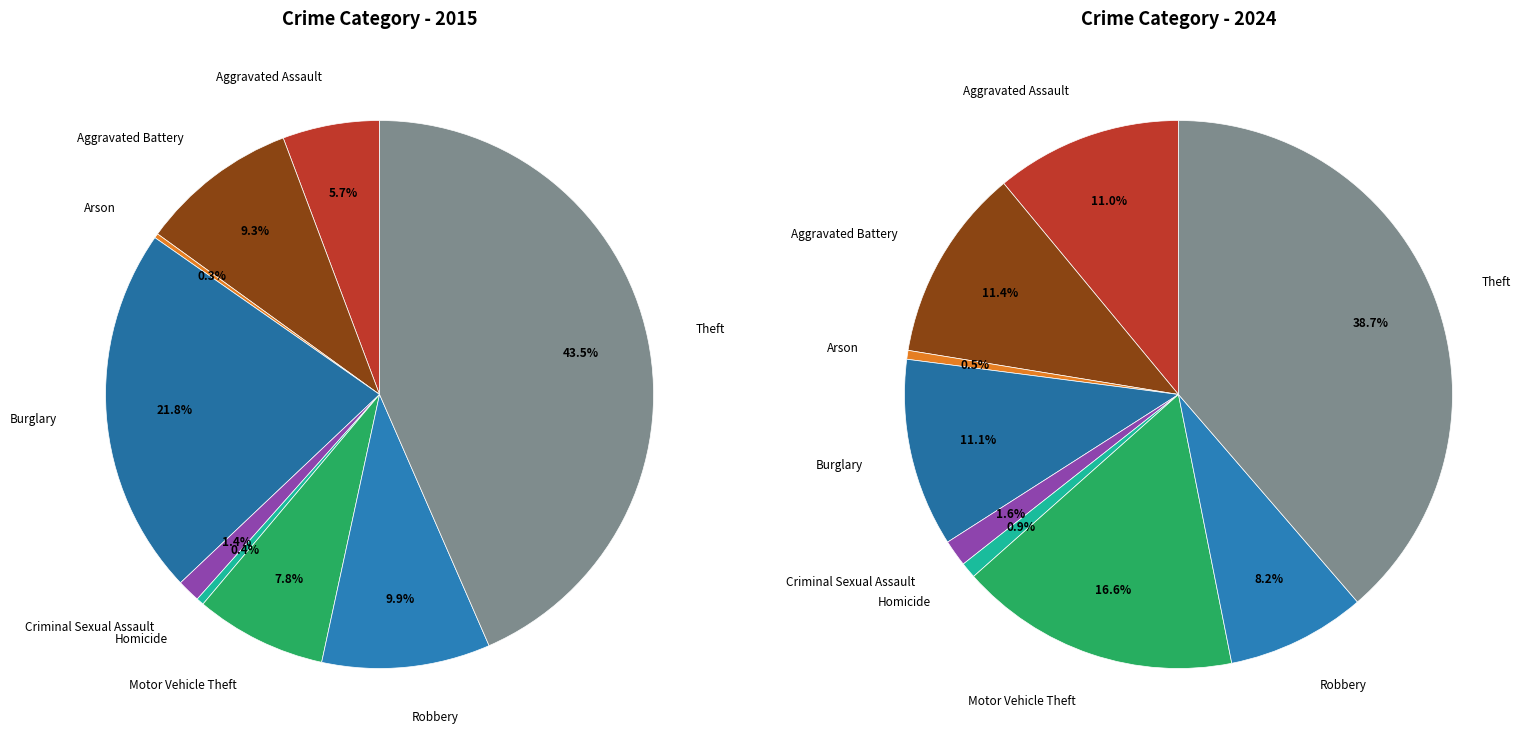

True or false: 8 accounts for 29% of the total.

False